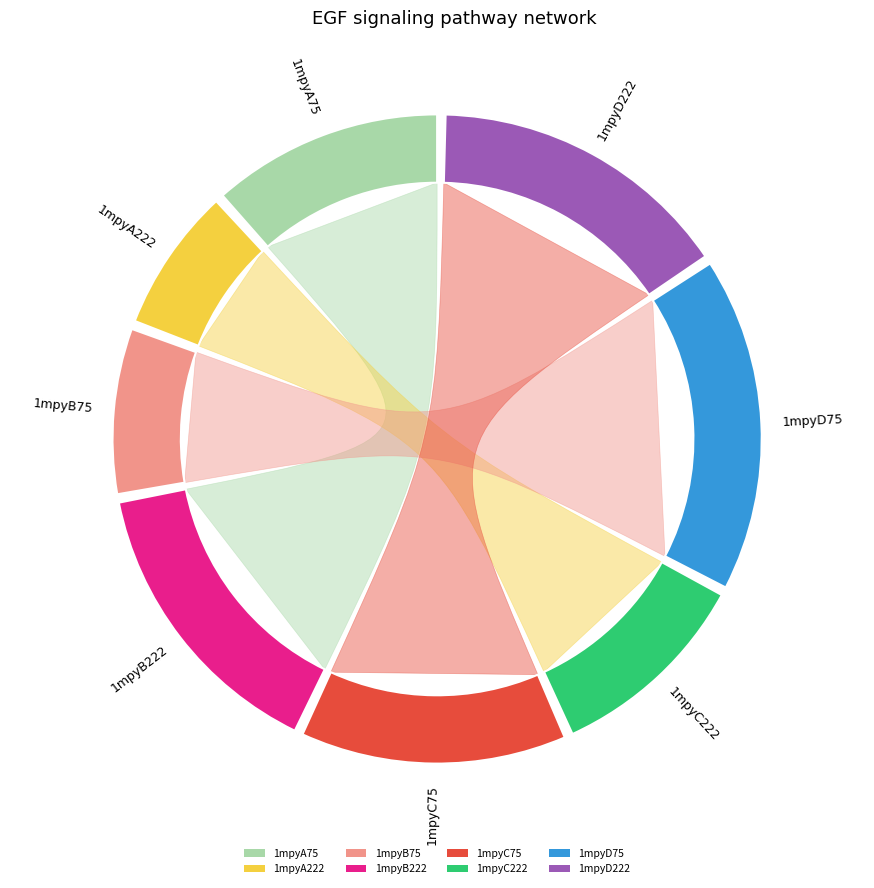

Do 1mpyB222 and 1mpyC222 together represent more than half of the pie?

No